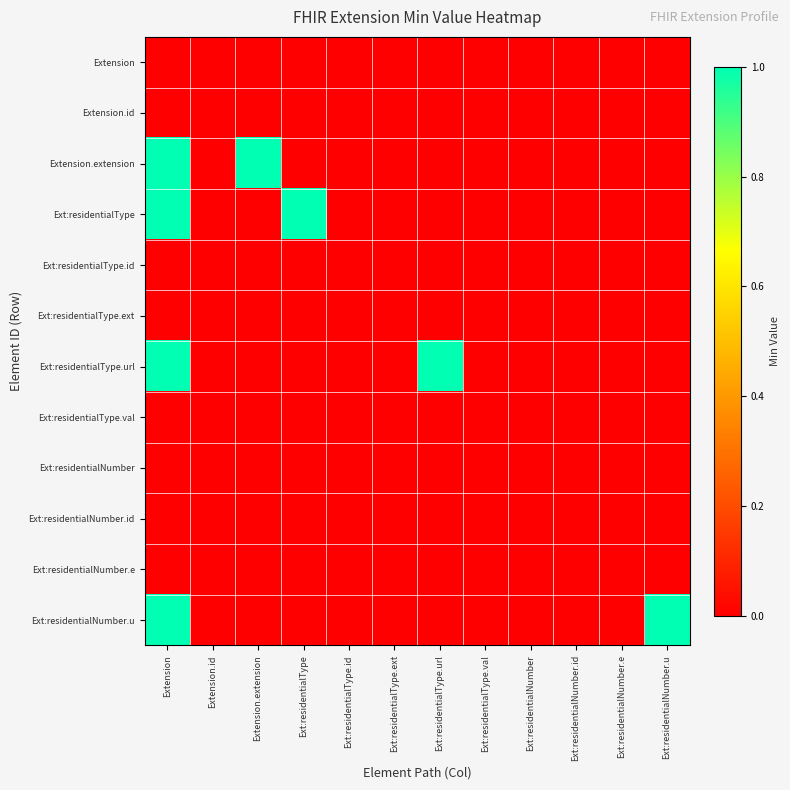

At which category does the chart reach its peak across all series?

Extension